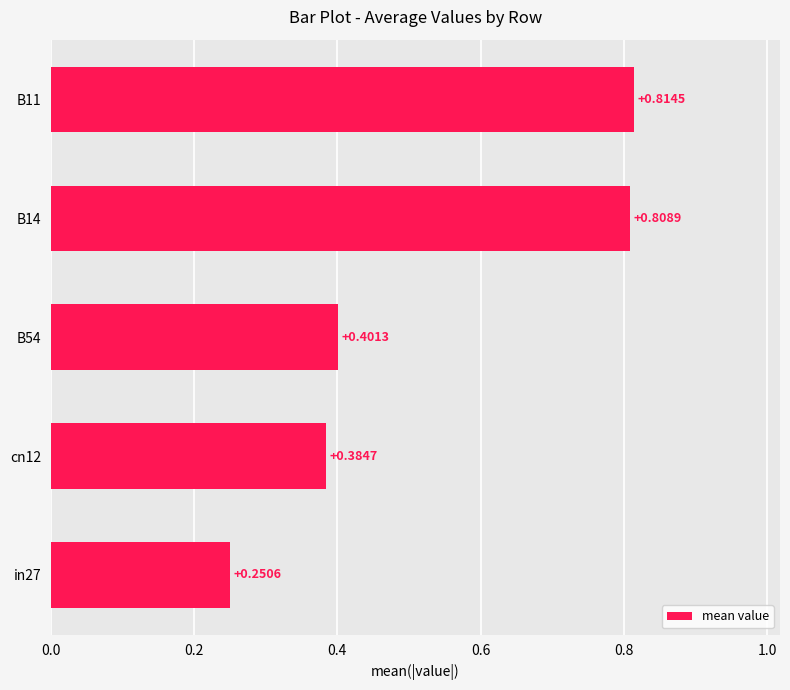

Rank the categories by value from highest to lowest.

B11, B14, B54, cn12, in27